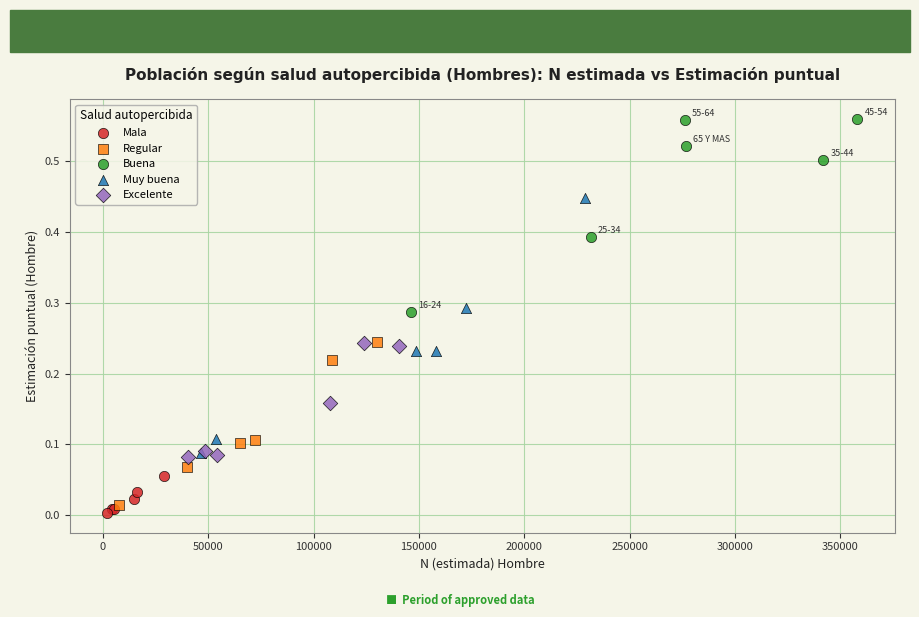

Which series contains the highest Y value?

Buena